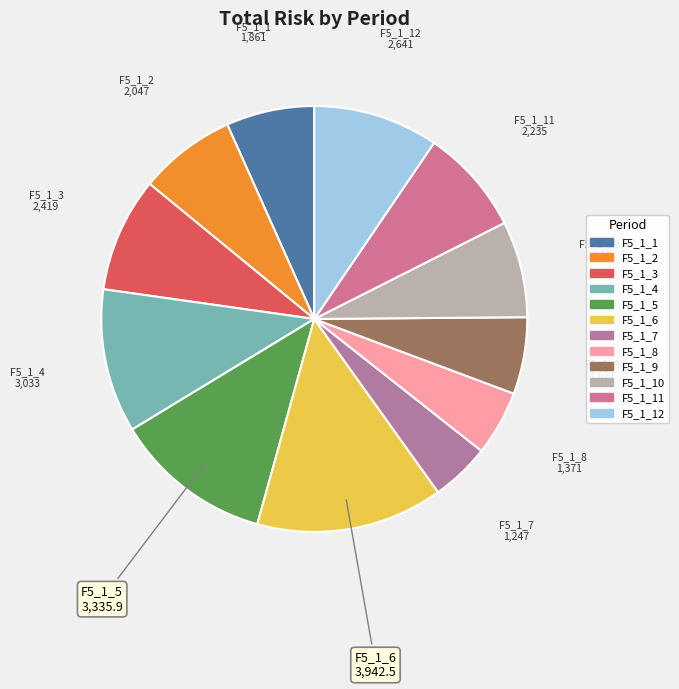

What is the largest slice in the pie chart?

F5_1_6